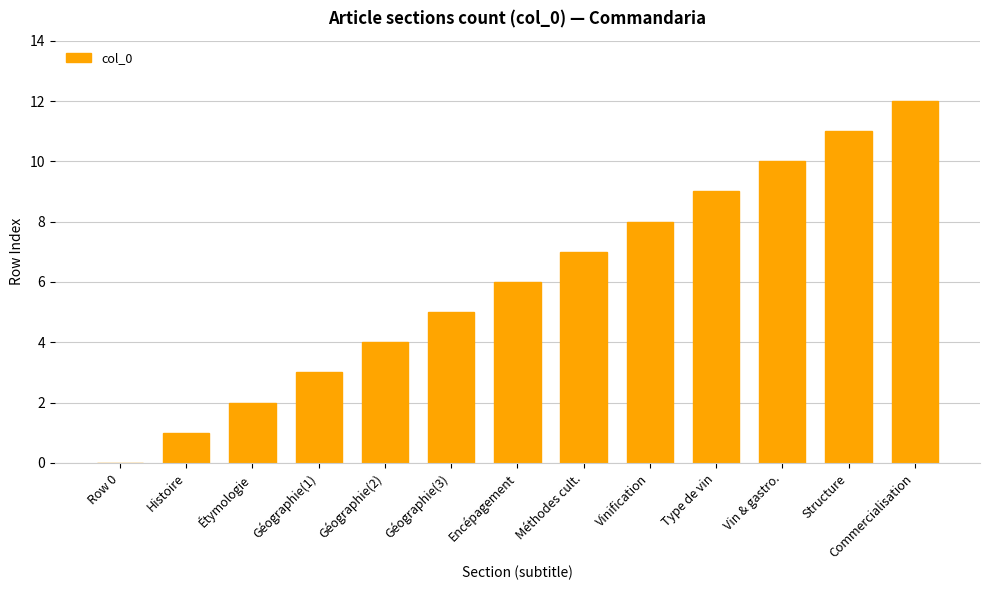

Where is the data nearest to the value 6?

Encépagement